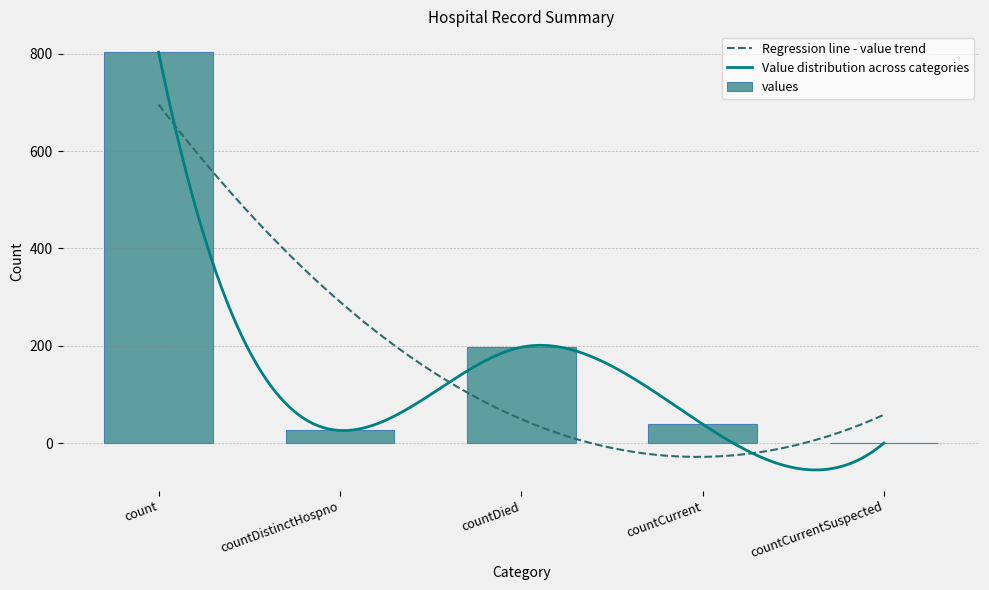

What is the approximate value at countCurrent?

39